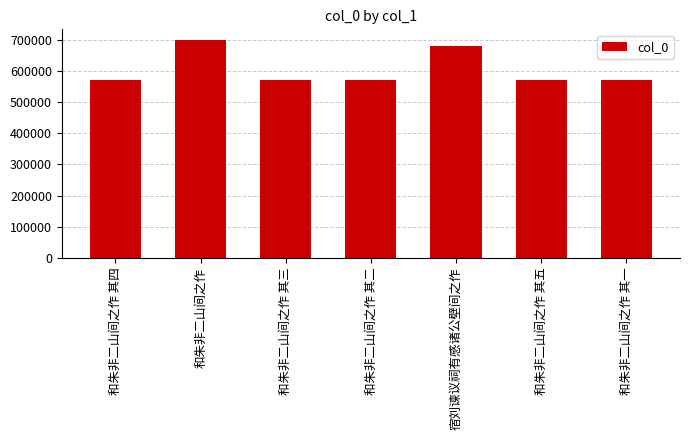

What is the label of the 3rd bar from the right?

宿刘谏议祠有感诸公壁间之作